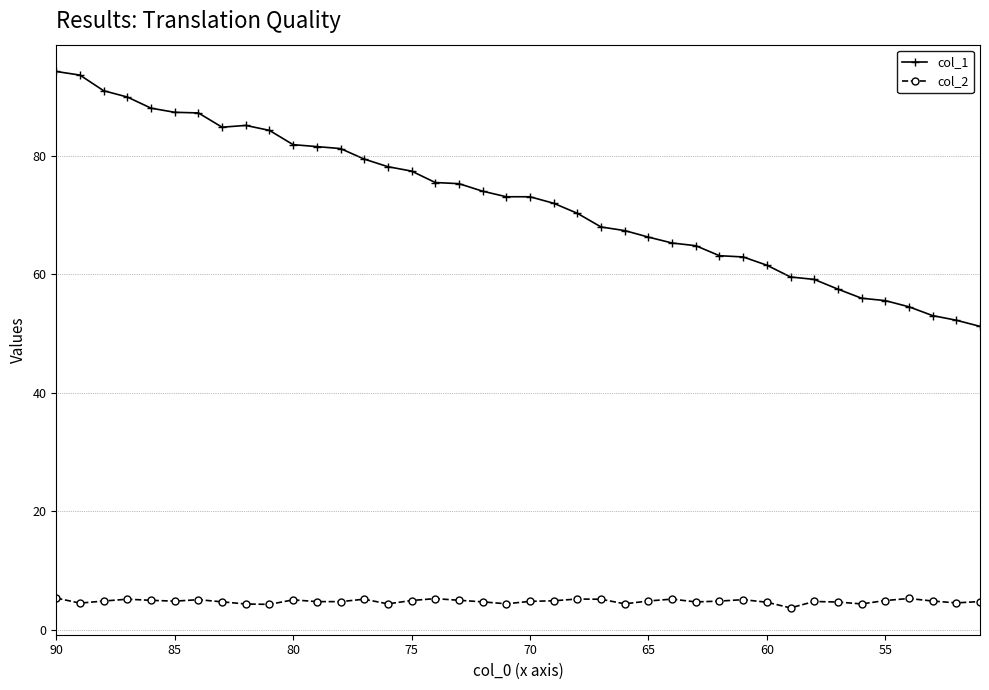

How many values in the col_1 series exceed 73?

21